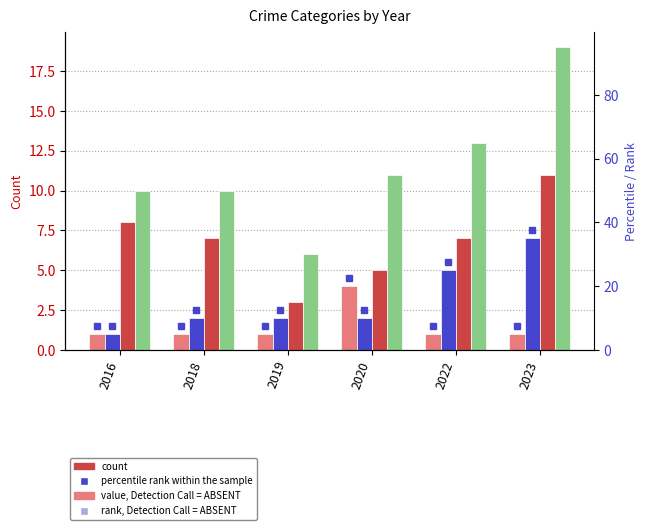

Where is Aggravated Battery nearest to the value 4?

2022